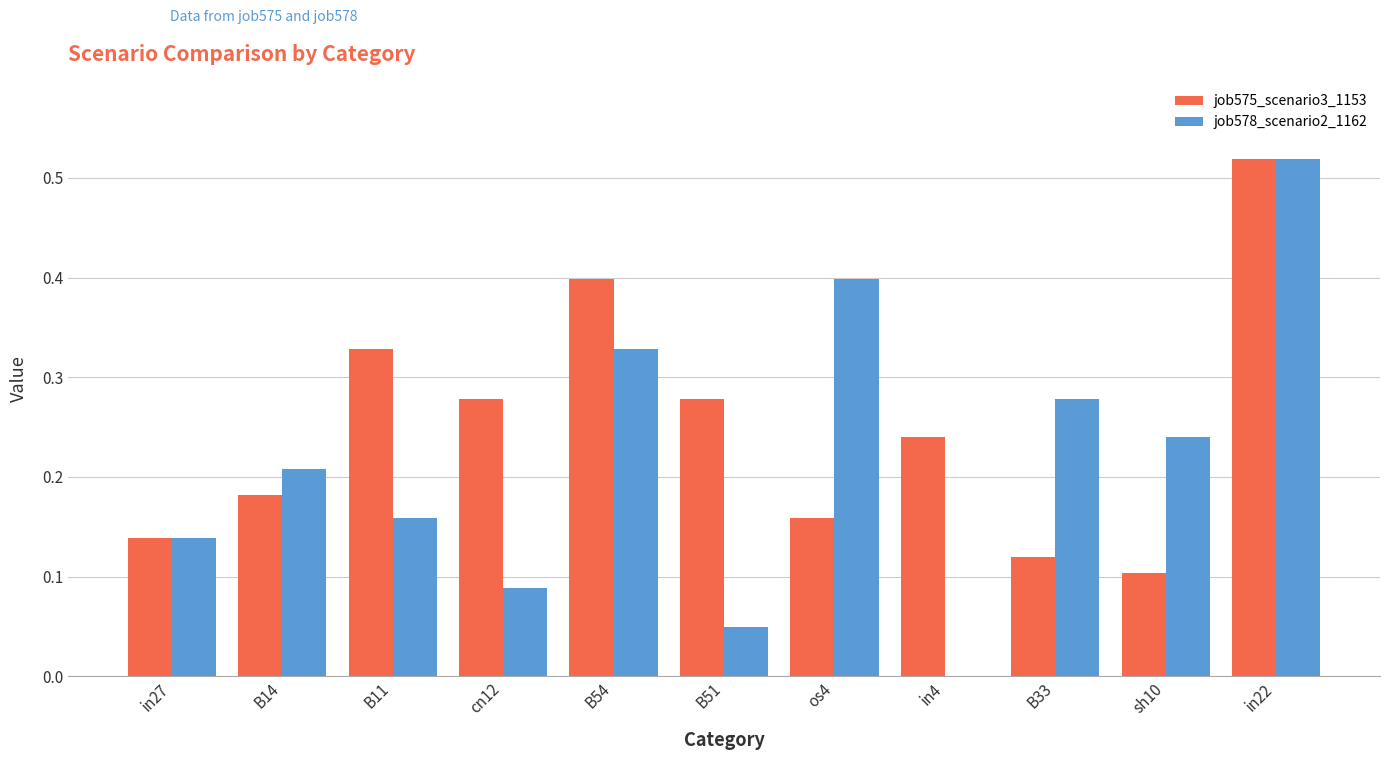

At which category does the chart reach its peak across all series?

in22